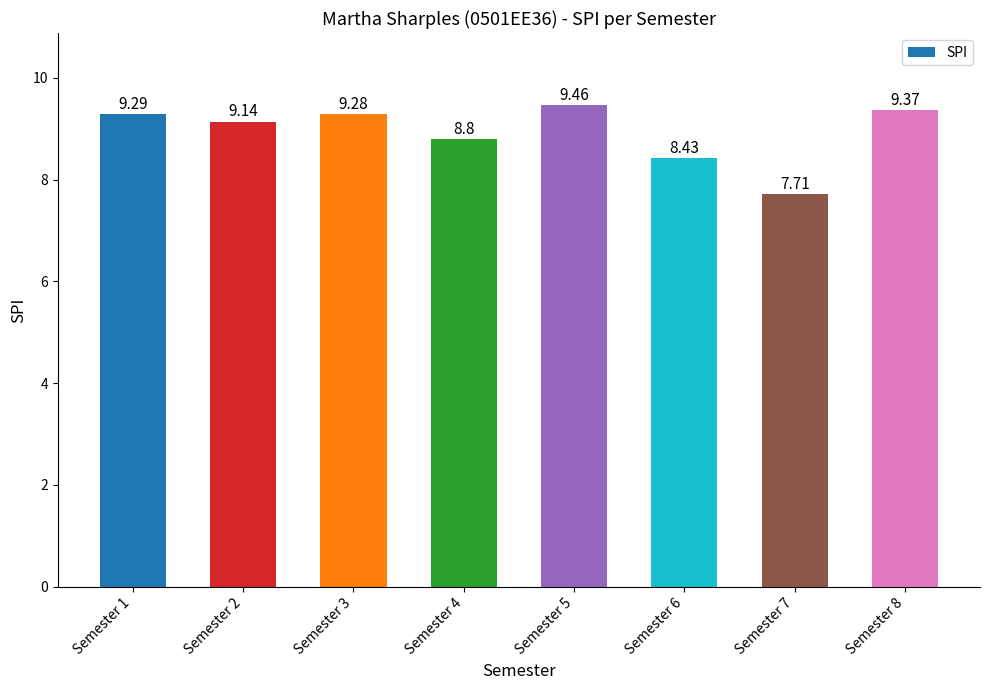

What is the minimum value shown in the chart?

7.7